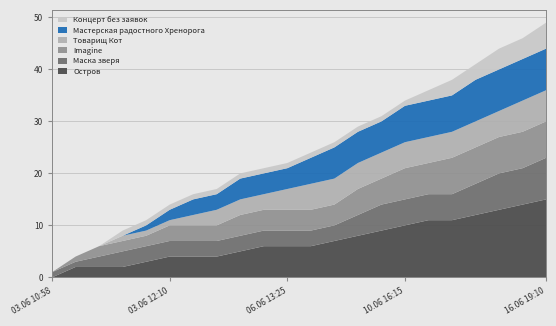

Reading left to right, transcribe all the data shown in this chart.

Остров: 03.06 10:58=0	03.06 10:59=2	03.06 11:00=2	03.06 11:01=2	03.06 11:02=3	03.06 12:10=4	03.06 19:50=4	04.06 22:20=4	06.06 07:35=5	06.06 10:50=6	06.06 13:25=6	06.06 18:50=6	07.06 14:35=7	09.06 19:20=8	09.06 23:30=9	10.06 16:15=10	11.06 14:35=11	12.06 09:35=11	12.06 16:30=12	15.06 23:40=13	16.06 12:55=14	16.06 19:10=15
Маска зверя: 03.06 10:58=1	03.06 10:59=1	03.06 11:00=2	03.06 11:01=3	03.06 11:02=3	03.06 12:10=3	03.06 19:50=3	04.06 22:20=3	06.06 07:35=3	06.06 10:50=3	06.06 13:25=3	06.06 18:50=3	07.06 14:35=3	09.06 19:20=4	09.06 23:30=5	10.06 16:15=5	11.06 14:35=5	12.06 09:35=5	12.06 16:30=6	15.06 23:40=7	16.06 12:55=7	16.06 19:10=8
Imagine: 03.06 10:58=0	03.06 10:59=1	03.06 11:00=2	03.06 11:01=2	03.06 11:02=2	03.06 12:10=3	03.06 19:50=3	04.06 22:20=3	06.06 07:35=4	06.06 10:50=4	06.06 13:25=4	06.06 18:50=4	07.06 14:35=4	09.06 19:20=5	09.06 23:30=5	10.06 16:15=6	11.06 14:35=6	12.06 09:35=7	12.06 16:30=7	15.06 23:40=7	16.06 12:55=7	16.06 19:10=7
Товарищ Кот: 03.06 10:58=0	03.06 10:59=0	03.06 11:00=0	03.06 11:01=1	03.06 11:02=1	03.06 12:10=1	03.06 19:50=2	04.06 22:20=3	06.06 07:35=3	06.06 10:50=3	06.06 13:25=4	06.06 18:50=5	07.06 14:35=5	09.06 19:20=5	09.06 23:30=5	10.06 16:15=5	11.06 14:35=5	12.06 09:35=5	12.06 16:30=5	15.06 23:40=5	16.06 12:55=6	16.06 19:10=6
Мастерская радостного Хренорога: 03.06 10:58=0	03.06 10:59=0	03.06 11:00=0	03.06 11:01=0	03.06 11:02=1	03.06 12:10=2	03.06 19:50=3	04.06 22:20=3	06.06 07:35=4	06.06 10:50=4	06.06 13:25=4	06.06 18:50=5	07.06 14:35=6	09.06 19:20=6	09.06 23:30=6	10.06 16:15=7	11.06 14:35=7	12.06 09:35=7	12.06 16:30=8	15.06 23:40=8	16.06 12:55=8	16.06 19:10=8
Концерт без заявок: 03.06 10:58=0	03.06 10:59=0	03.06 11:00=0	03.06 11:01=1	03.06 11:02=1	03.06 12:10=1	03.06 19:50=1	04.06 22:20=1	06.06 07:35=1	06.06 10:50=1	06.06 13:25=1	06.06 18:50=1	07.06 14:35=1	09.06 19:20=1	09.06 23:30=1	10.06 16:15=1	11.06 14:35=2	12.06 09:35=3	12.06 16:30=3	15.06 23:40=4	16.06 12:55=4	16.06 19:10=5